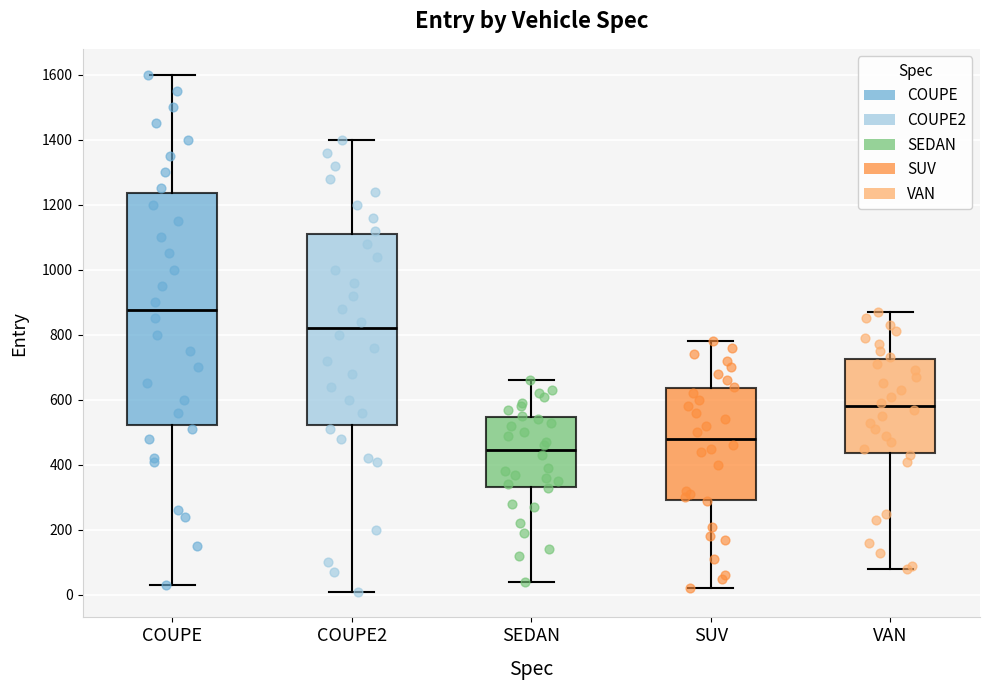

Where is the upper edge of the box for SEDAN on the y-axis? The values are not printed on the chart, so give them approximately, as read against the axis.

540